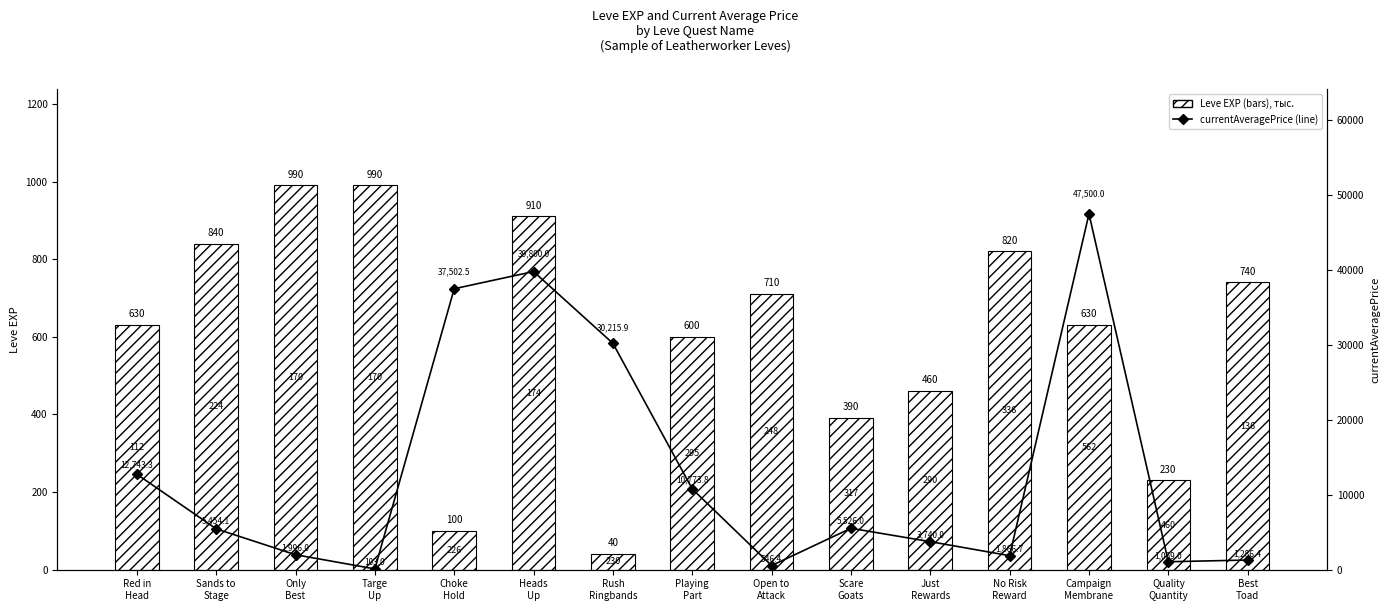

What is the maximum value shown in the chart?

47500.0